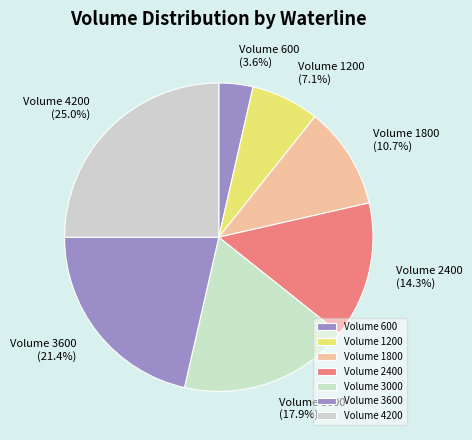

To the nearest percent, what percentage of the pie is Volume 600?

4%